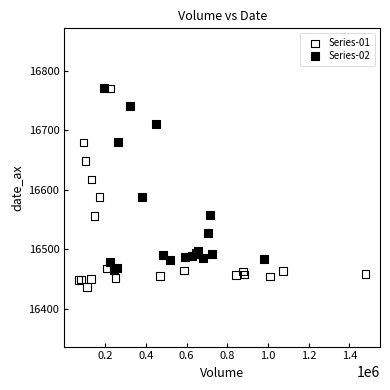

Which series reaches the minimum Y coordinate?

Series-01